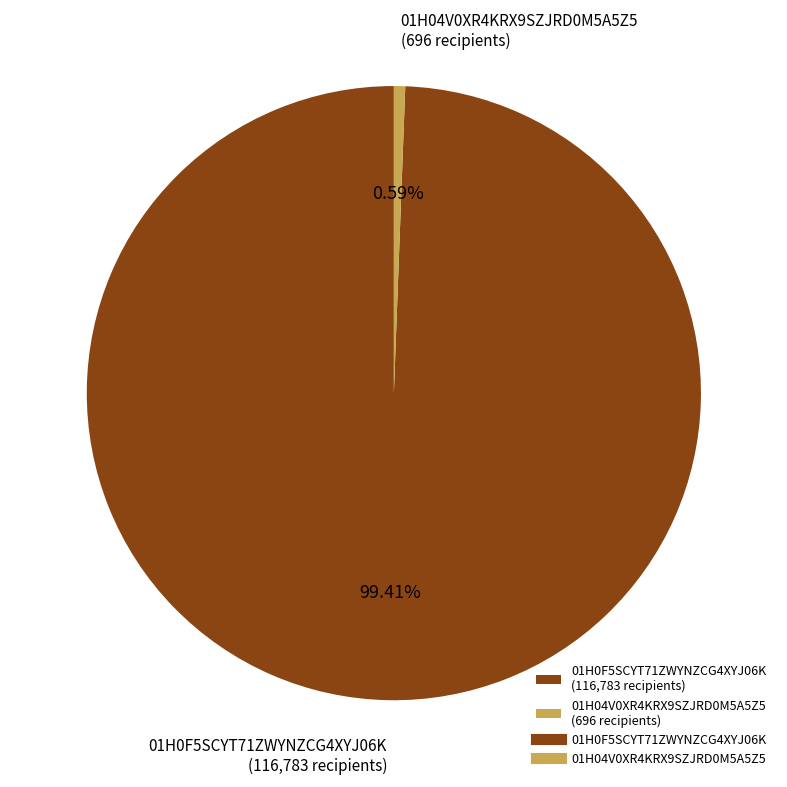

To the nearest percent, what percentage of the pie is 01H04V0XR4KRX9SZJRD0M5A5Z5?

1%